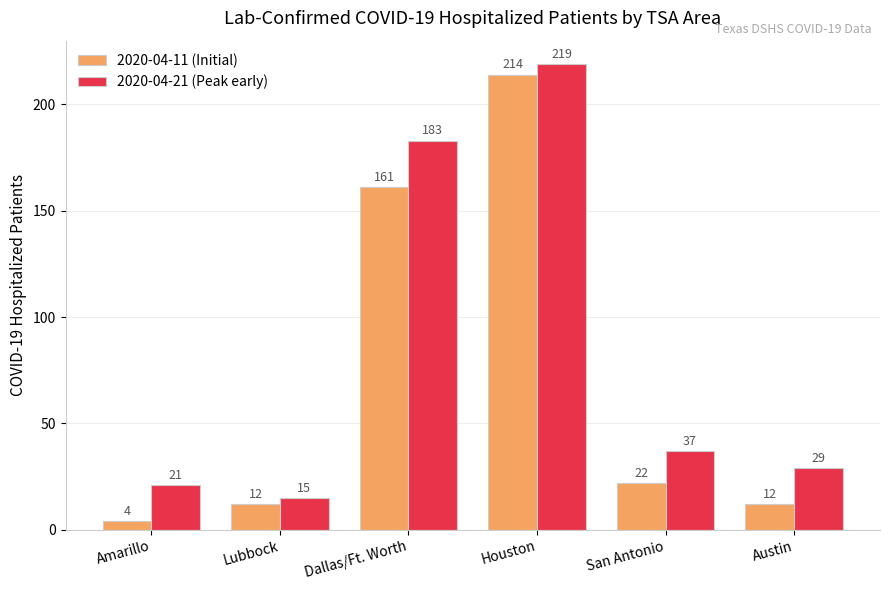

Reading left to right, extract all data points from this chart.

2020-04-11 (Initial): 4	12	161	214	22	12
2020-04-21 (Peak early): 21	15	183	219	37	29